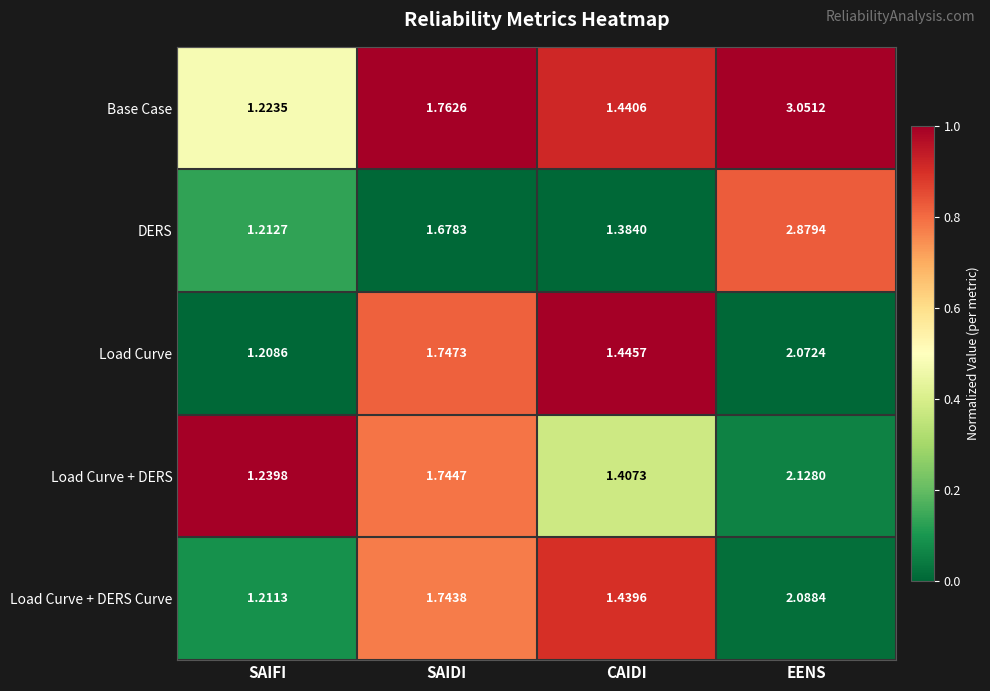

Between SAIFI and EENS, which series saw the biggest shift?

Base Case